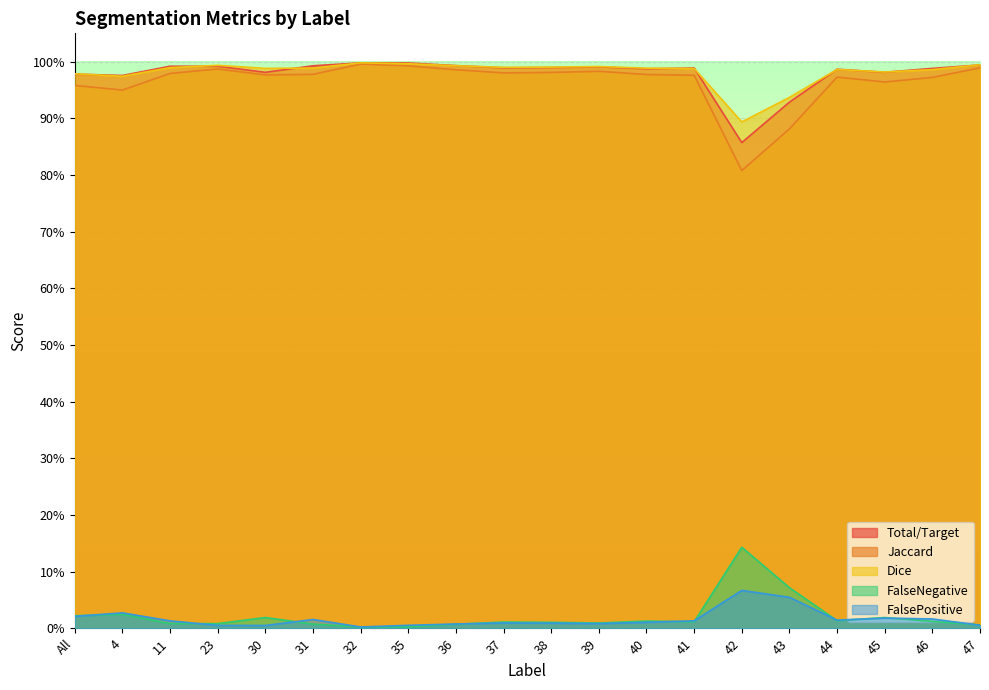

Which category has the highest value across all series?

32